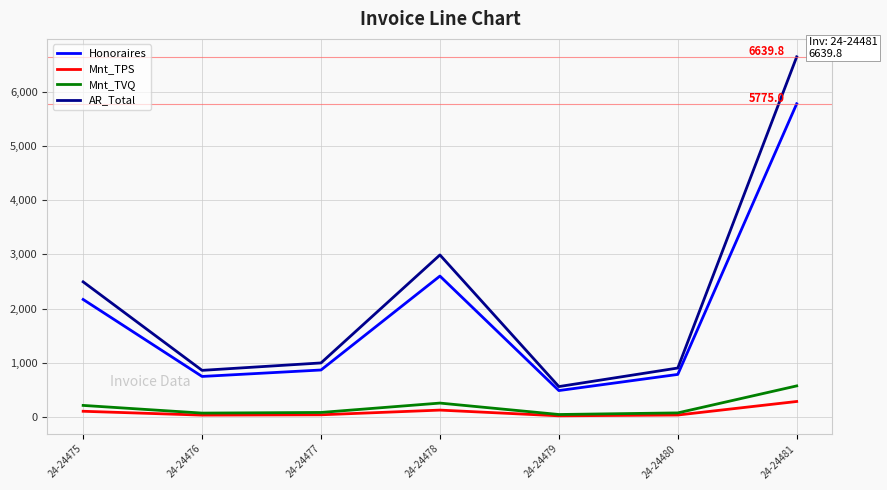

Is this an area chart (filled region under the line)?

No